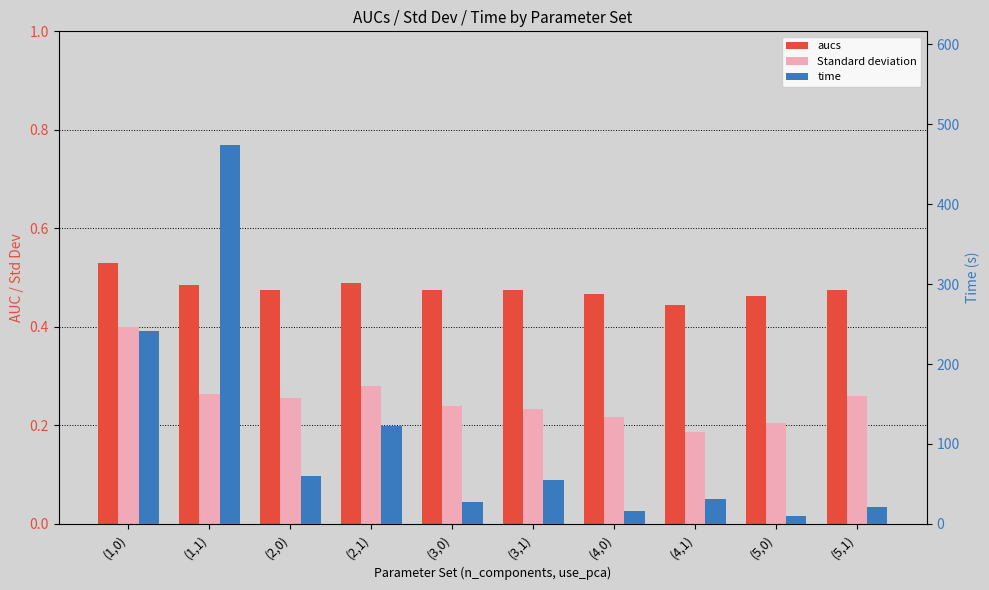

What is the sum of all time values?

1059.2